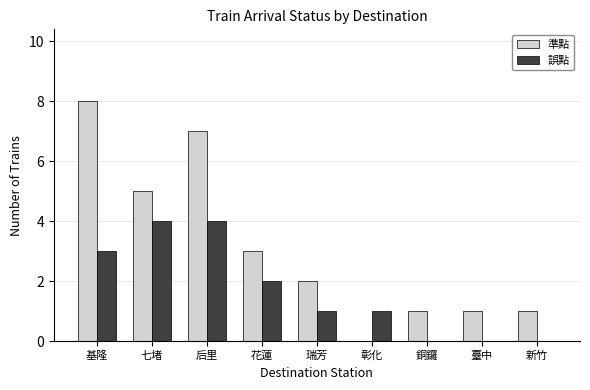

What is the total value across all series at 花蓮?

5